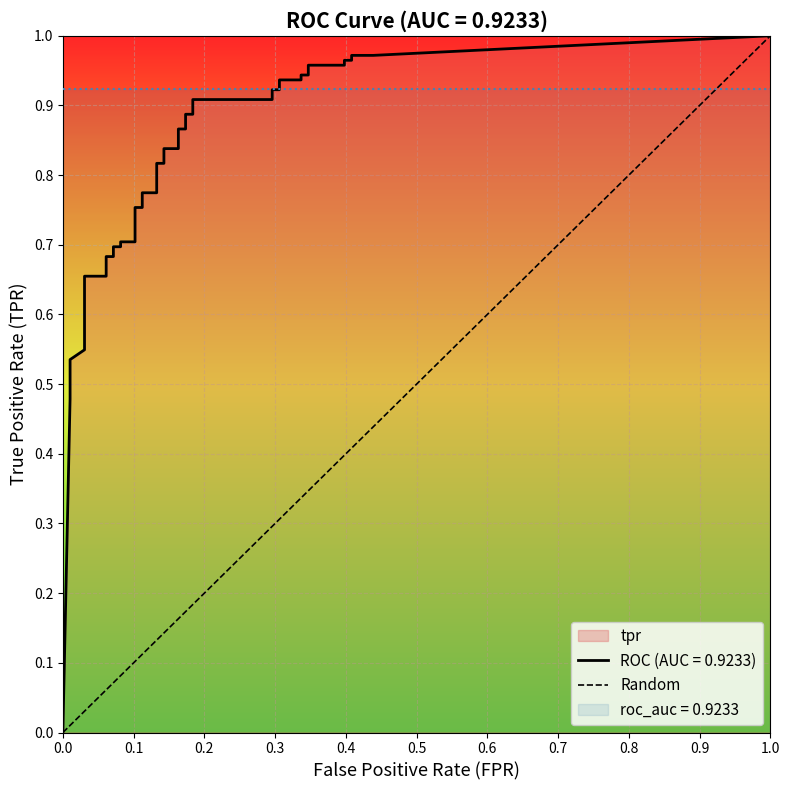

Reading right to left, list all the values displayed in this chart.

1	0